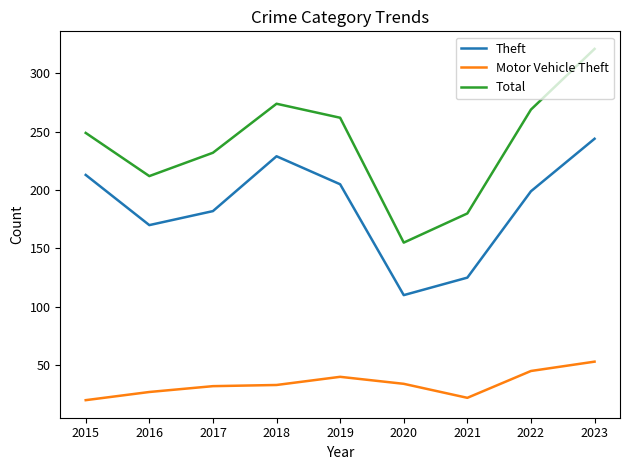

Which series has the largest range (max minus min)?

Total